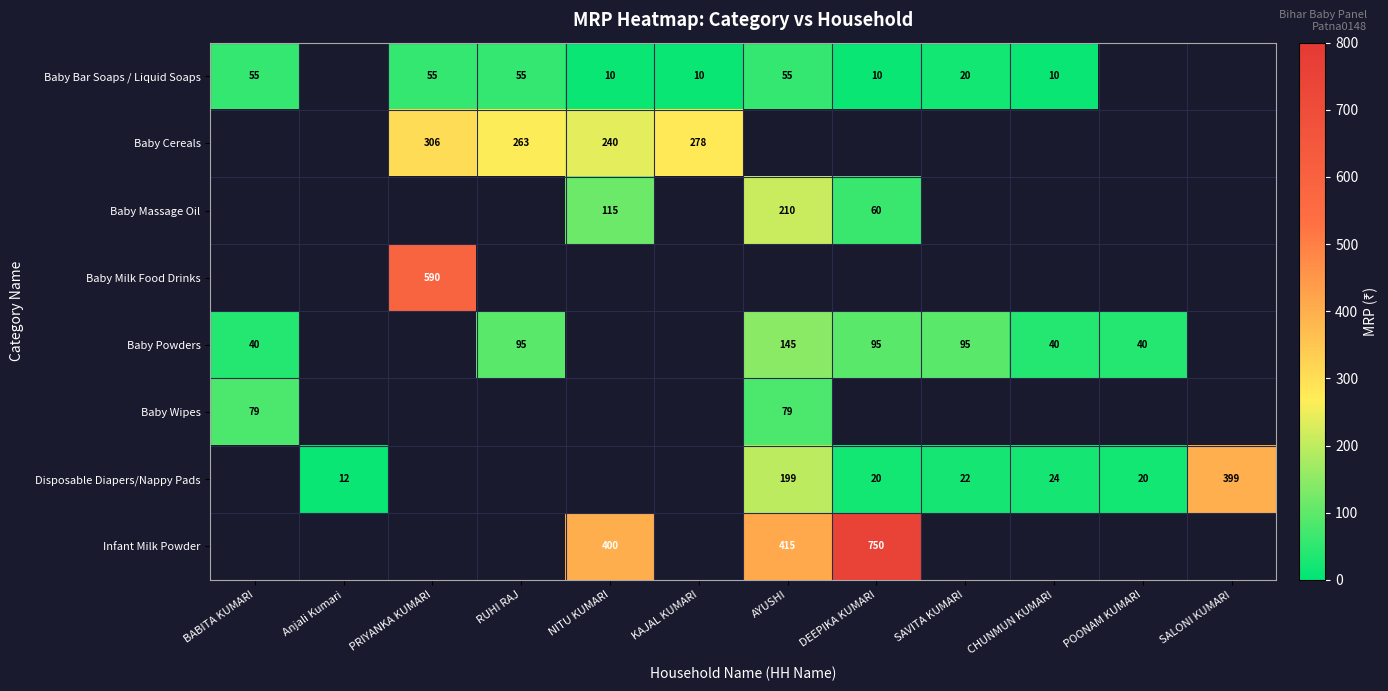

Is the value of Disposable Diapers/Nappy Pads at DEEPIKA KUMARI greater than the value of Baby Bar Soaps / Liquid Soaps at KAJAL KUMARI?

Yes